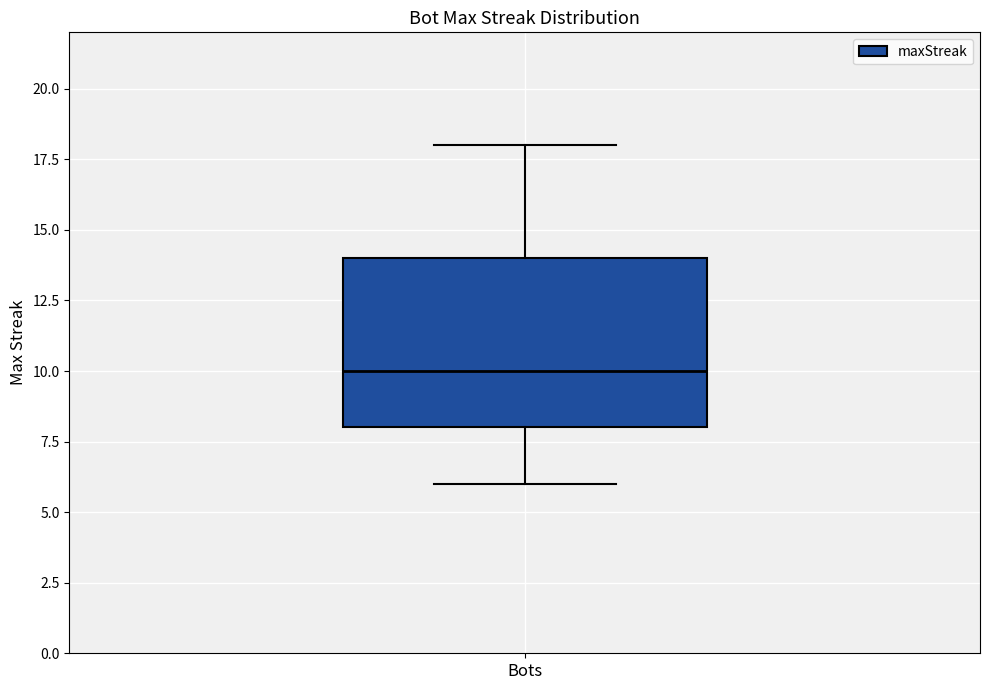

Transcribe this box plot: give where the median line is, the range the box spans, and where the two whiskers end, as read against the y-axis. The values are not printed on the chart, so give them approximately, as read against the axis.

median 10, box 8 to 14, whiskers 6 to 18